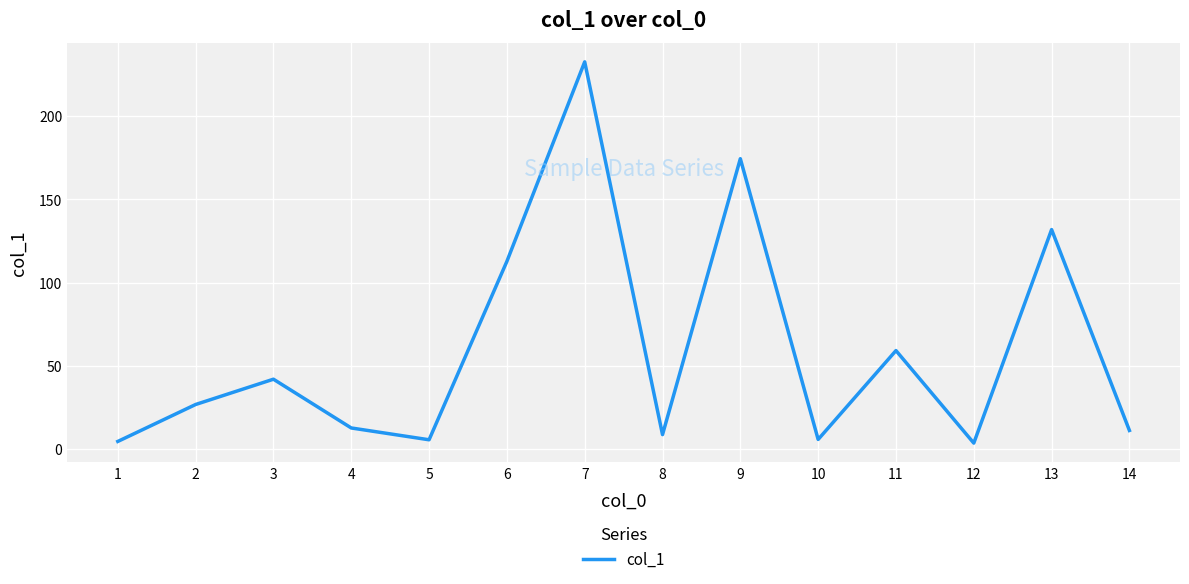

What is the change in value from 3 to 6?

+70.8